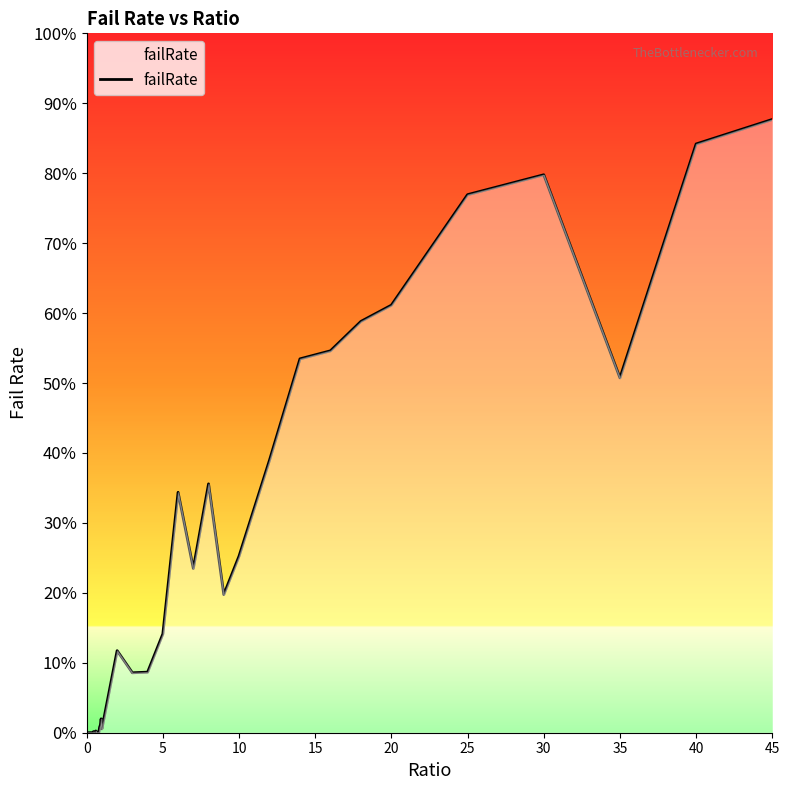

Is this an area chart (filled region under the line)?

Yes